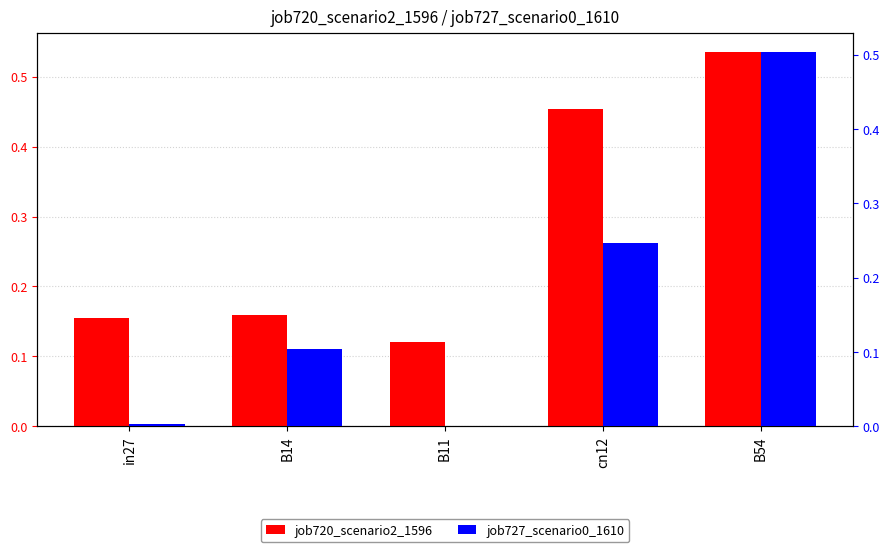

What is the total value across all series at B54?

1.0